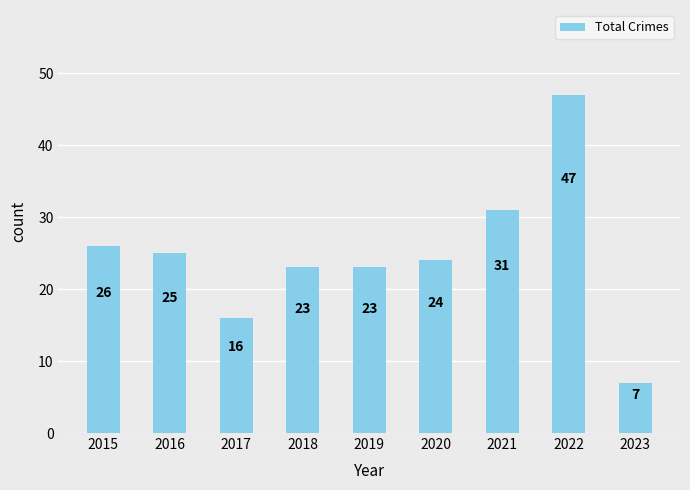

Is it true that the value at 2022 is 47?

True